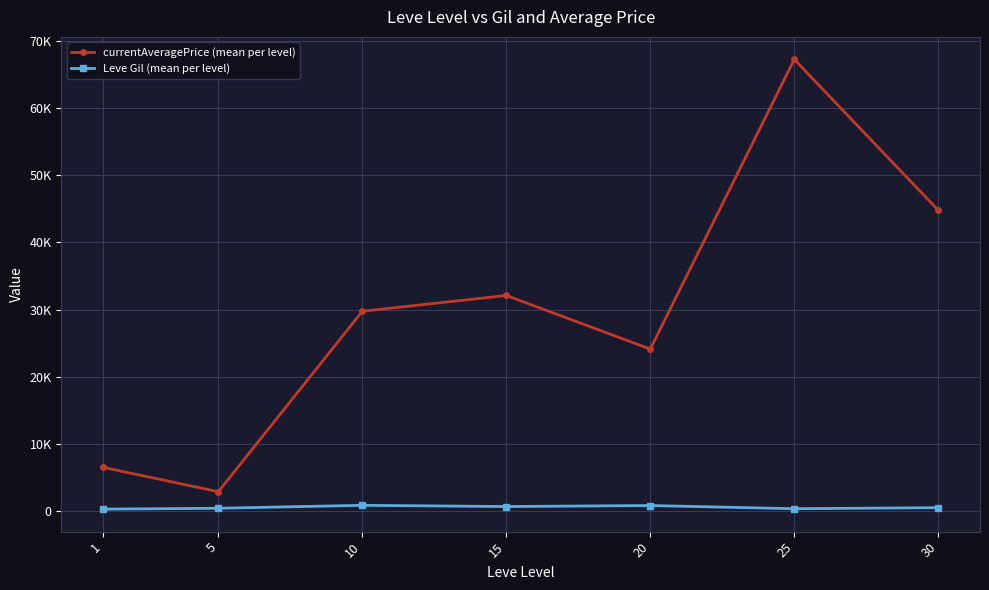

Which has a higher value, 5 or 10?

10